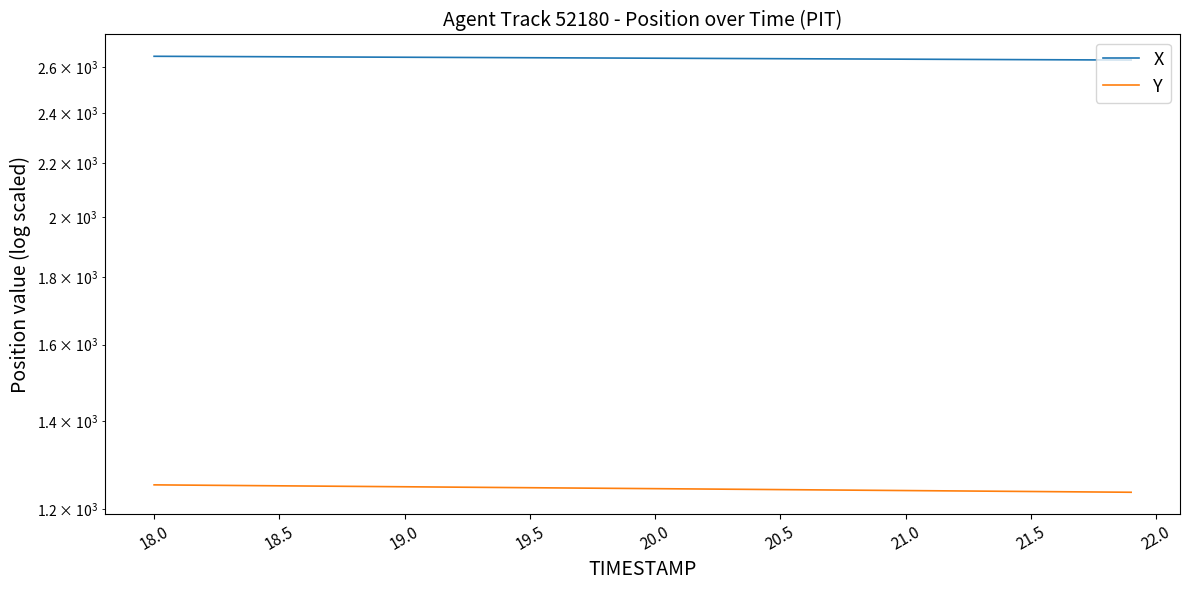

True or false: X and Y intersect in this chart.

False